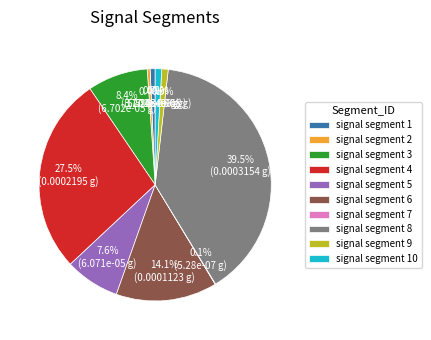

To the nearest percent, what is the combined percentage of signal segment 8 and signal segment 1?

40%